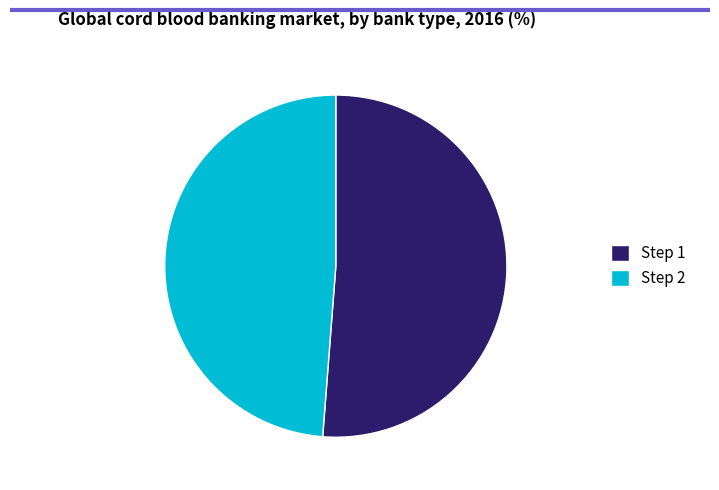

Rank the categories by value from highest to lowest.

Step 1, Step 2